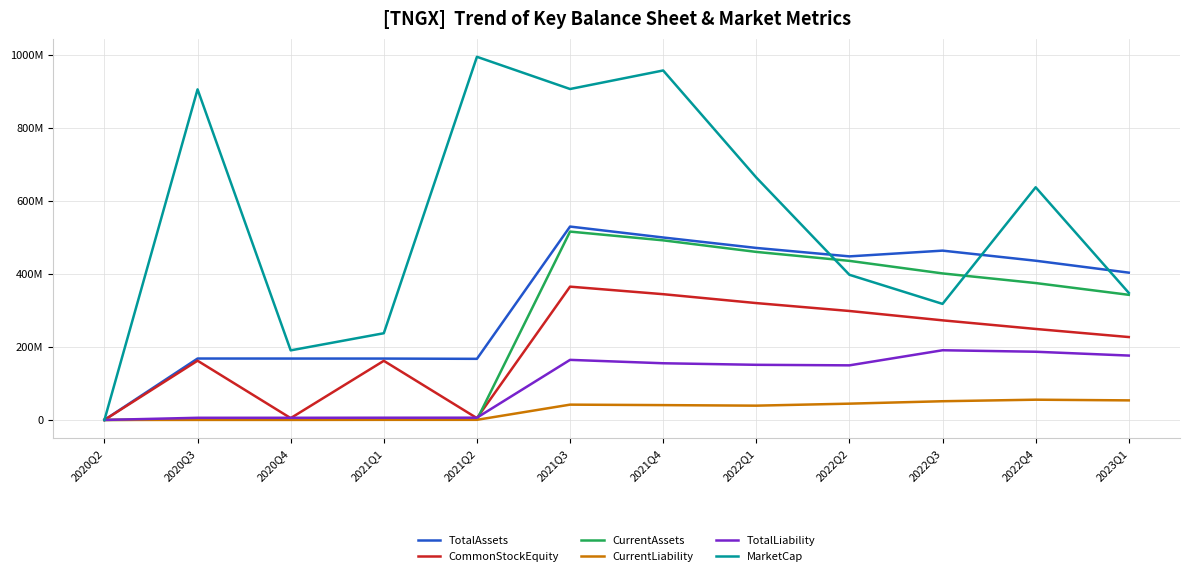

At 2022Q3, list the series in order from largest to smallest.

TotalAssets, CurrentAssets, MarketCap, CommonStockEquity, TotalLiability, CurrentLiability